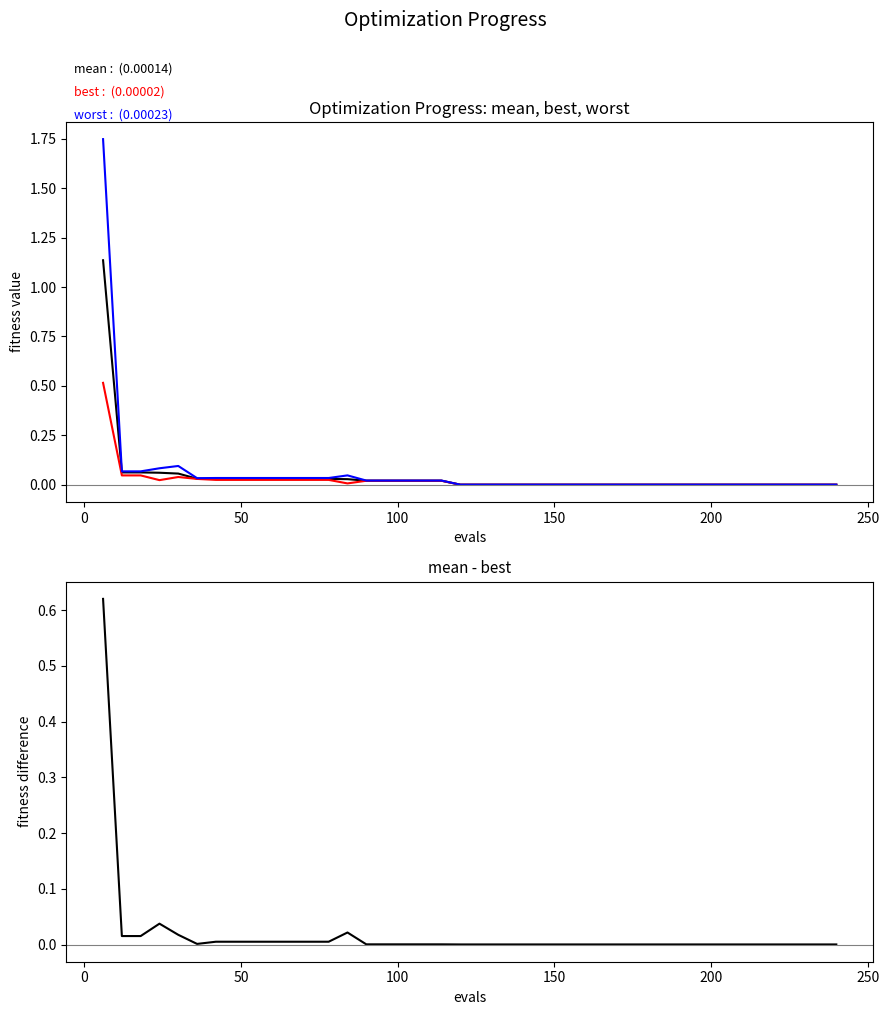

What is the maximum value for mean?

1.1